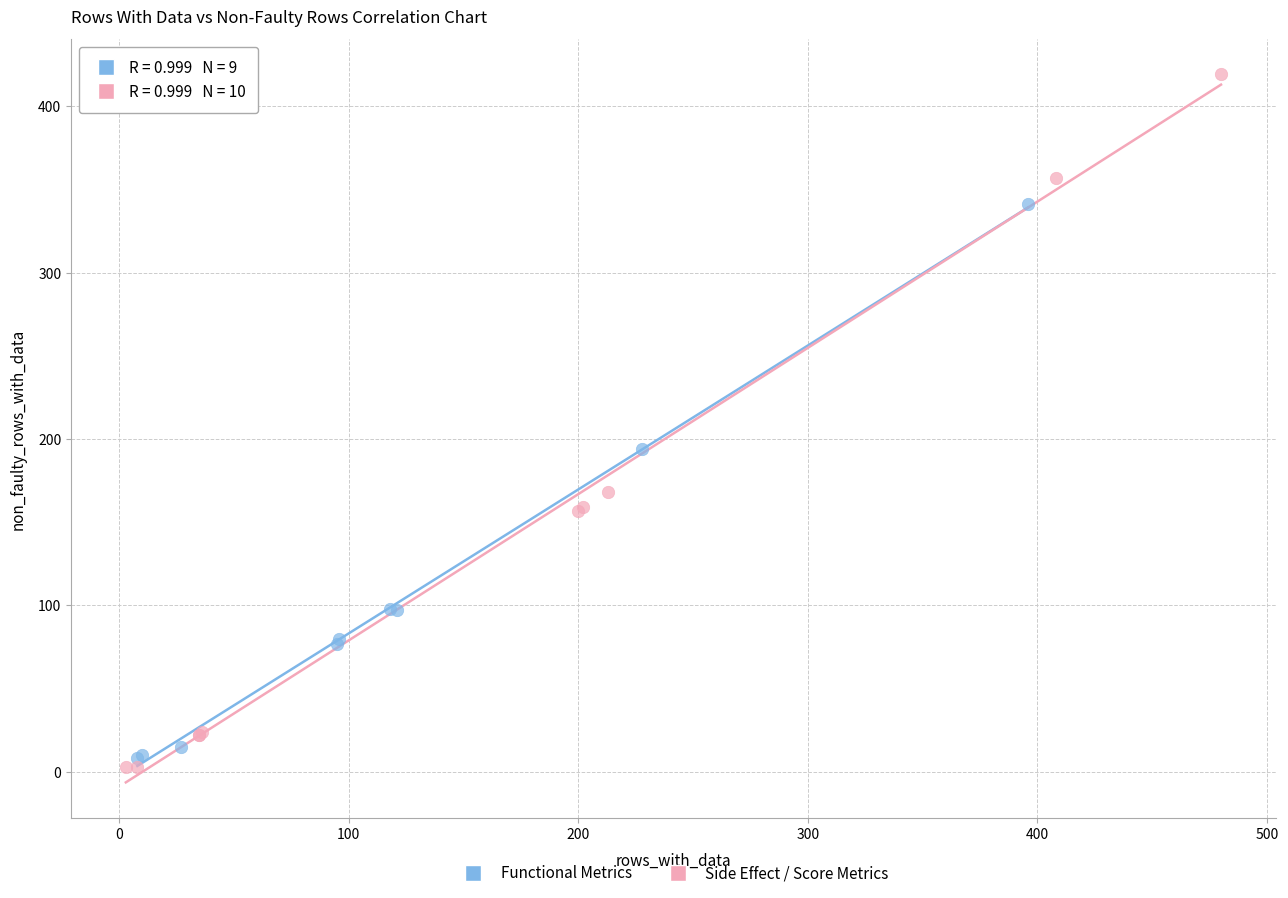

Which series contains the highest Y value?

Side Effect / Score Metrics